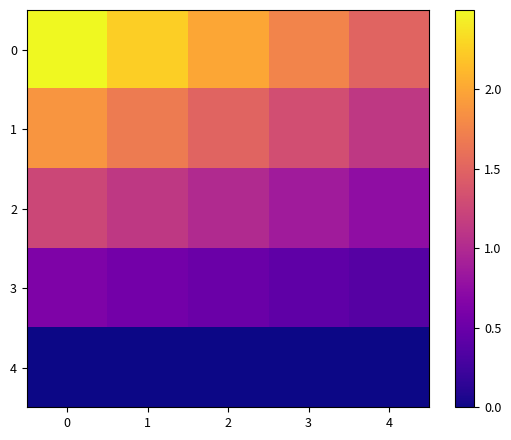

What is the difference between the highest and lowest values at 1?

2.2